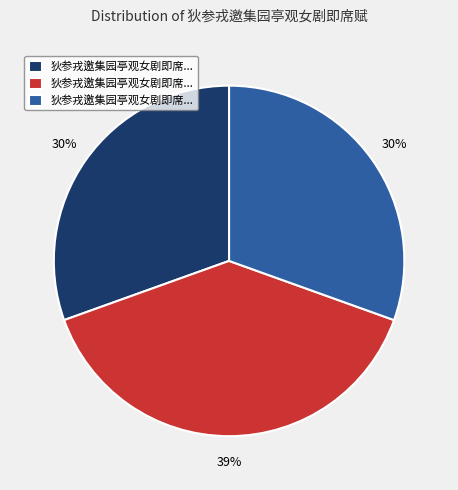

Is there a majority slice in this chart?

No